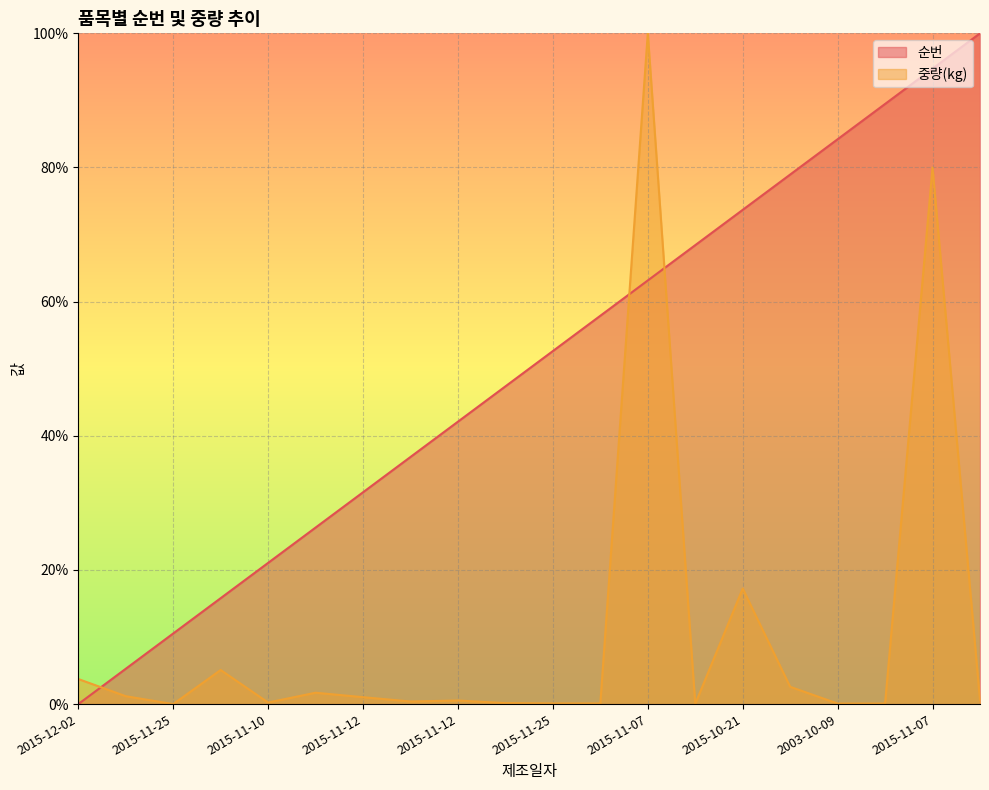

Which has a higher value, 2015-11-21 or 2015-11-07?

2015-11-07